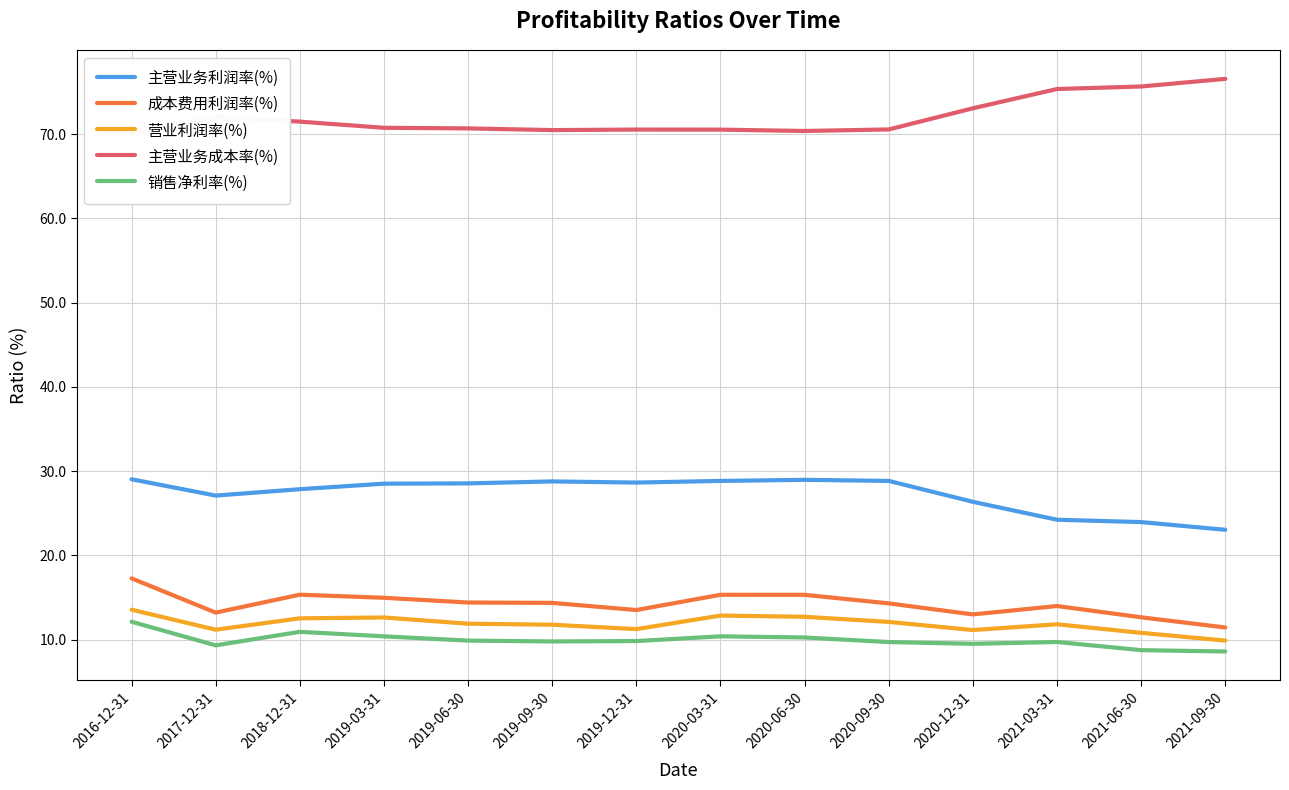

The value of 营业利润率(%) at 2021-03-31 is 11.8. True or false?

True